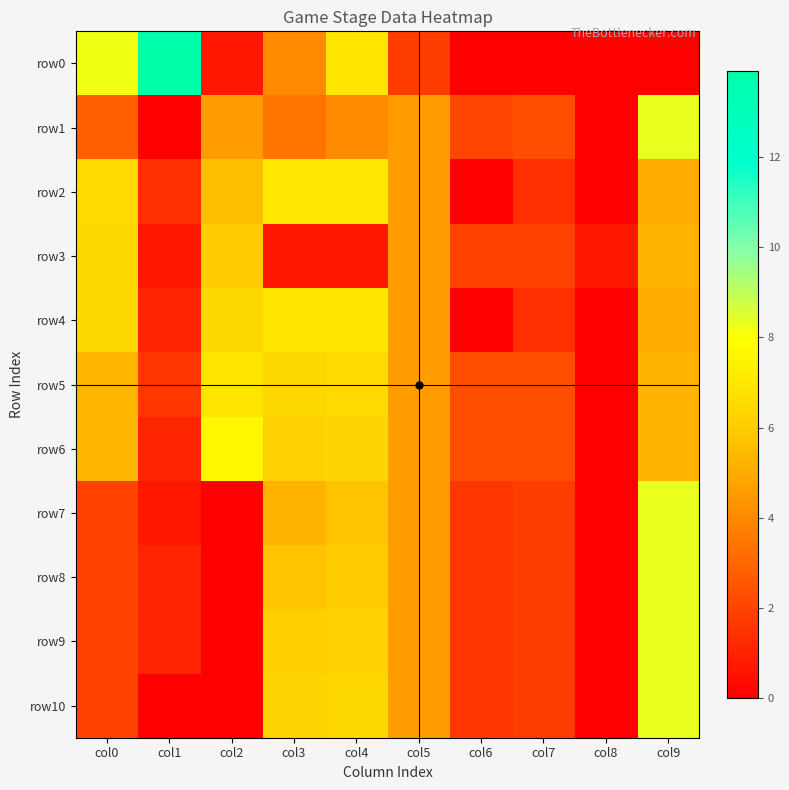

At which category is the sum across all series the highest?

col9